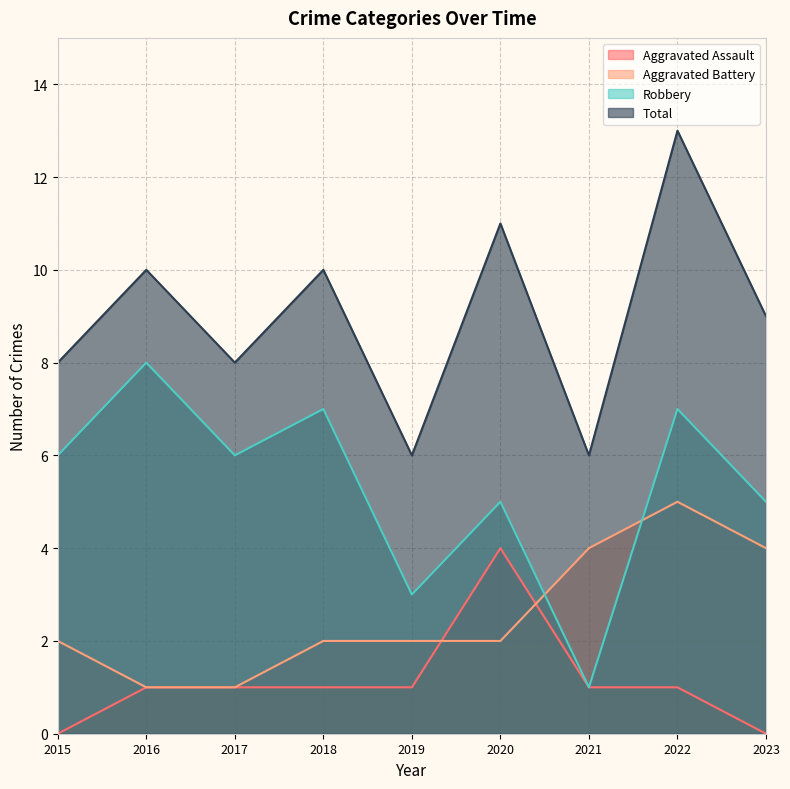

True or false: Aggravated Battery and Total intersect in this chart.

False